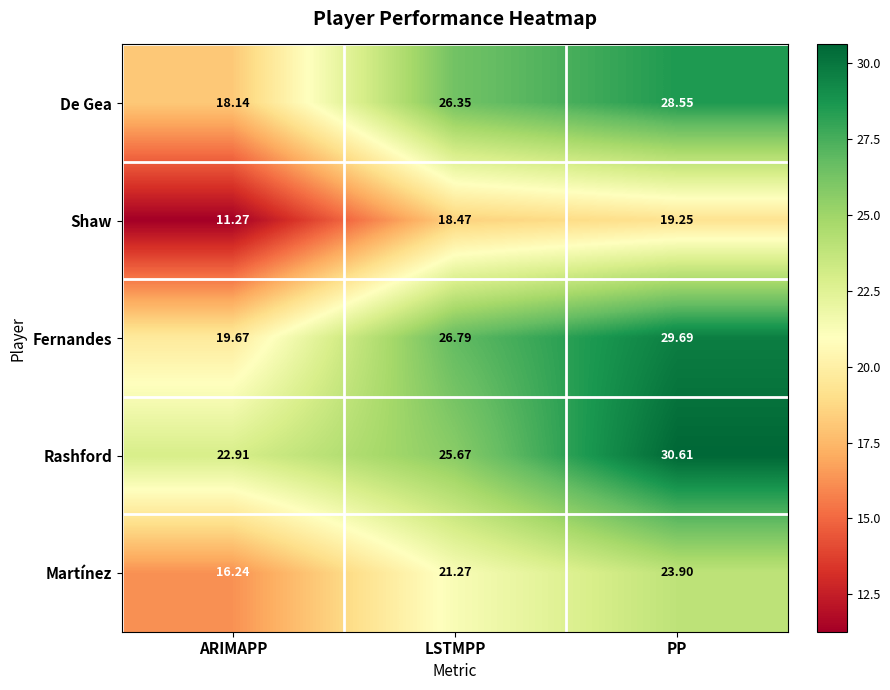

Which label corresponds to the smallest value in the chart?

ARIMAPP